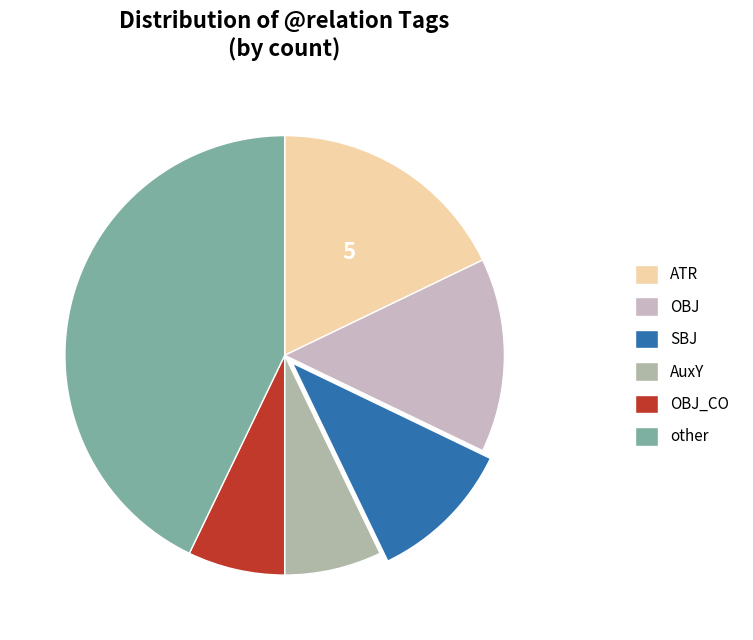

How many slices are in this pie chart?

6